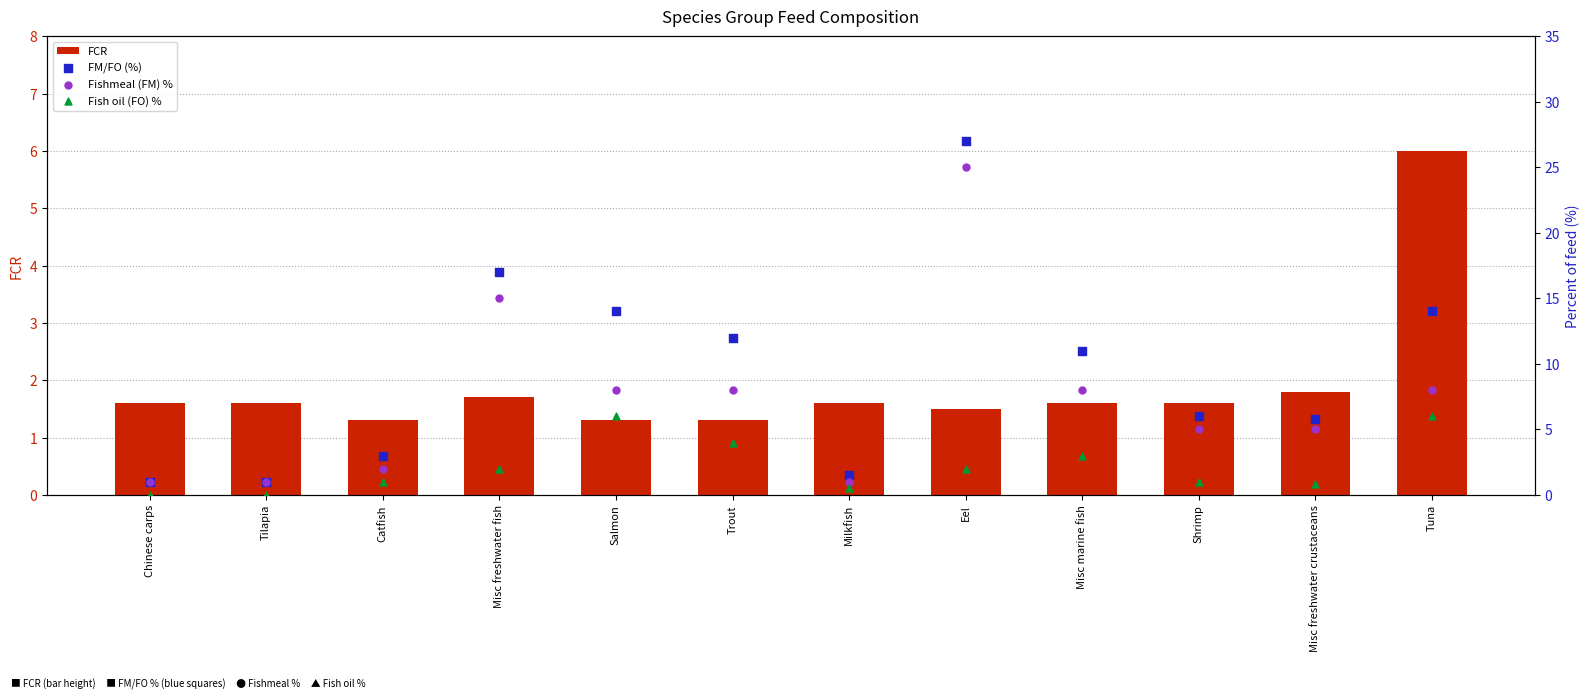

What is the total value across all series at Tuna?

34.0